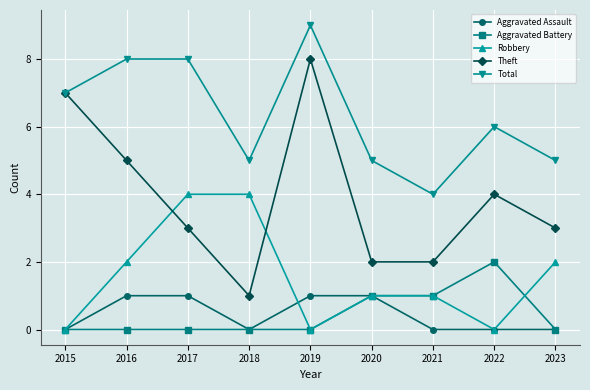

What are all the series names shown in the legend?

Aggravated Assault, Aggravated Battery, Robbery, Theft, Total